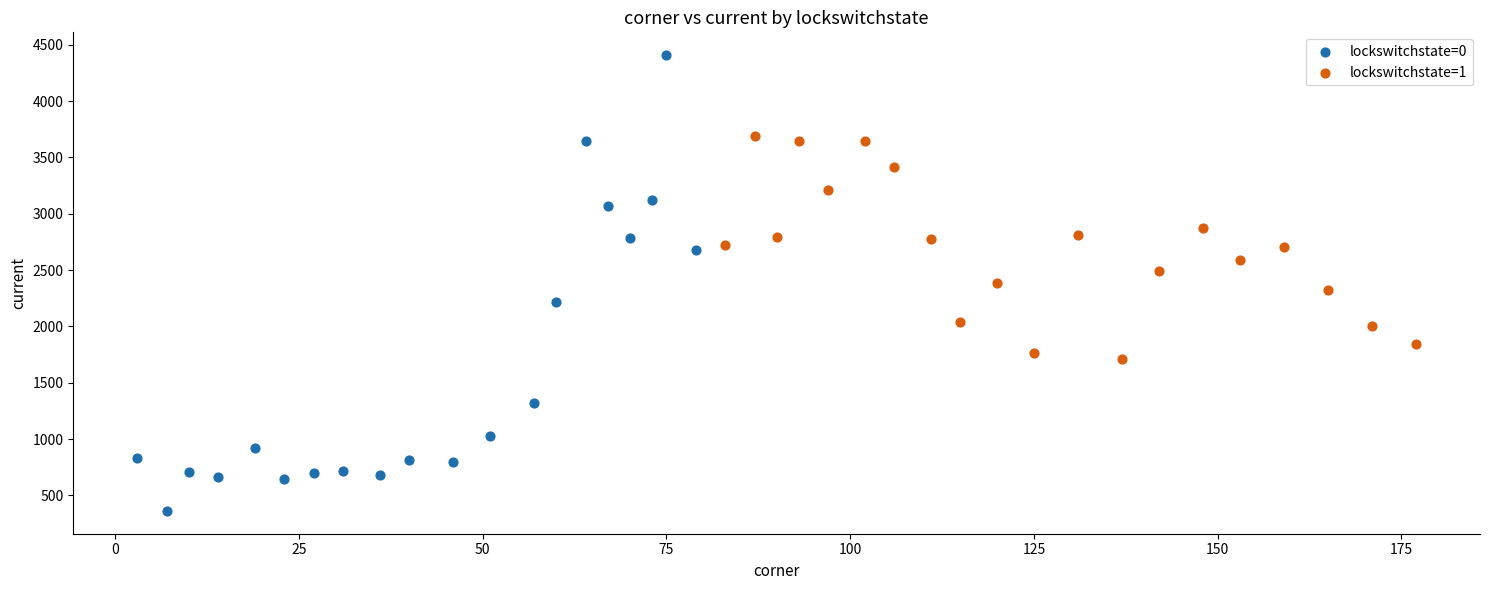

What are all the series names shown in the legend?

lockswitchstate=0, lockswitchstate=1